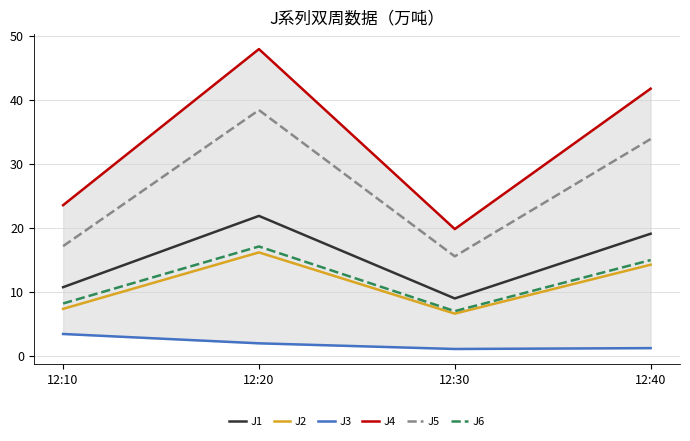

The value of J6 at 12:10 is 8.2. True or false?

True